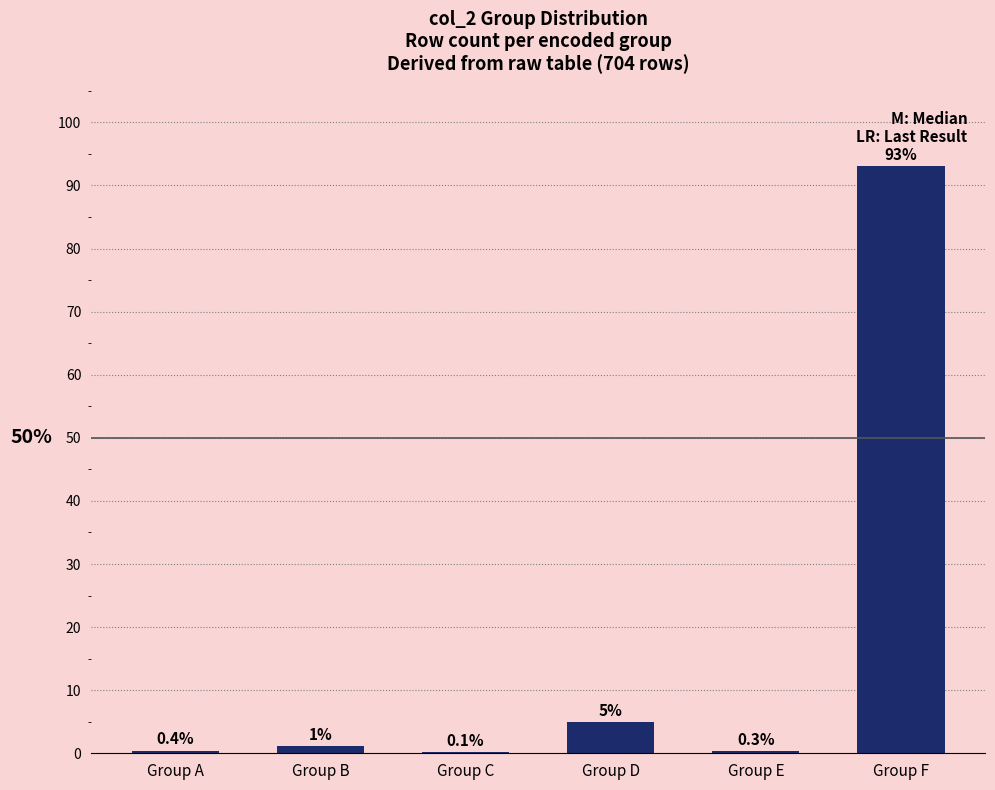

What is the change in value from Group A to Group C?

-0.3